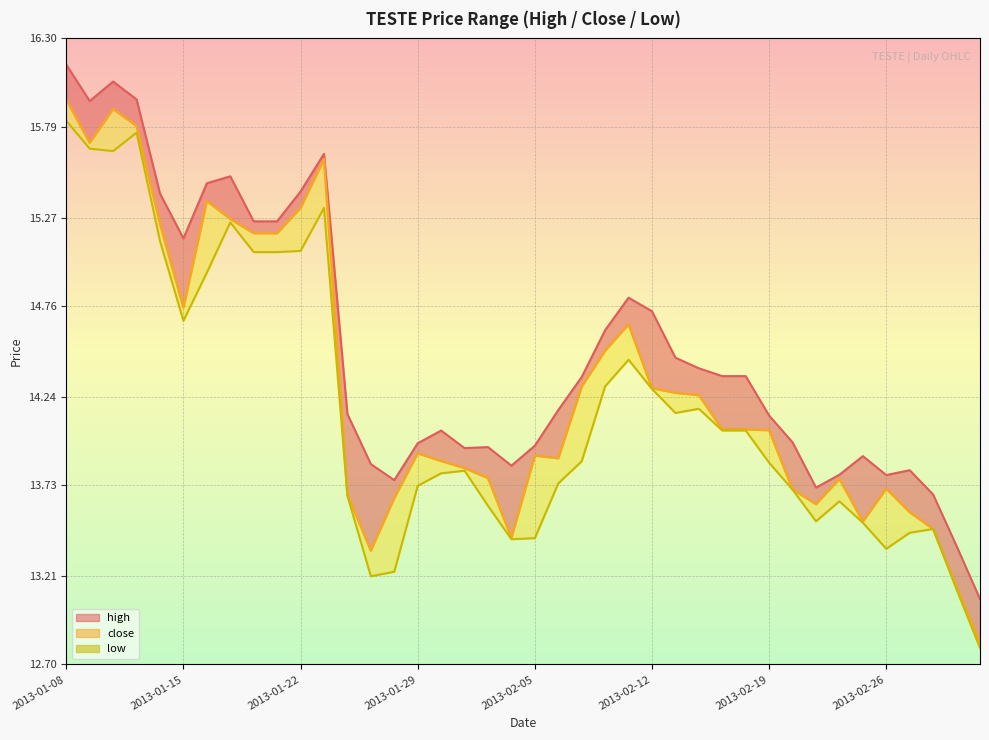

Reading right to left, what are all the values shown in this chart?

12.8	13.1	13.5	13.6	13.7	13.5	13.8	13.6	13.7	14.0	14.1	14.1	14.2	14.3	14.3	14.7	14.5	14.3	13.9	13.9	13.4	13.8	13.8	13.9	13.9	13.7	13.4	13.7	15.6	15.3	15.2	15.2	15.3	15.4	14.8	15.2	15.8	15.9	15.7	15.9